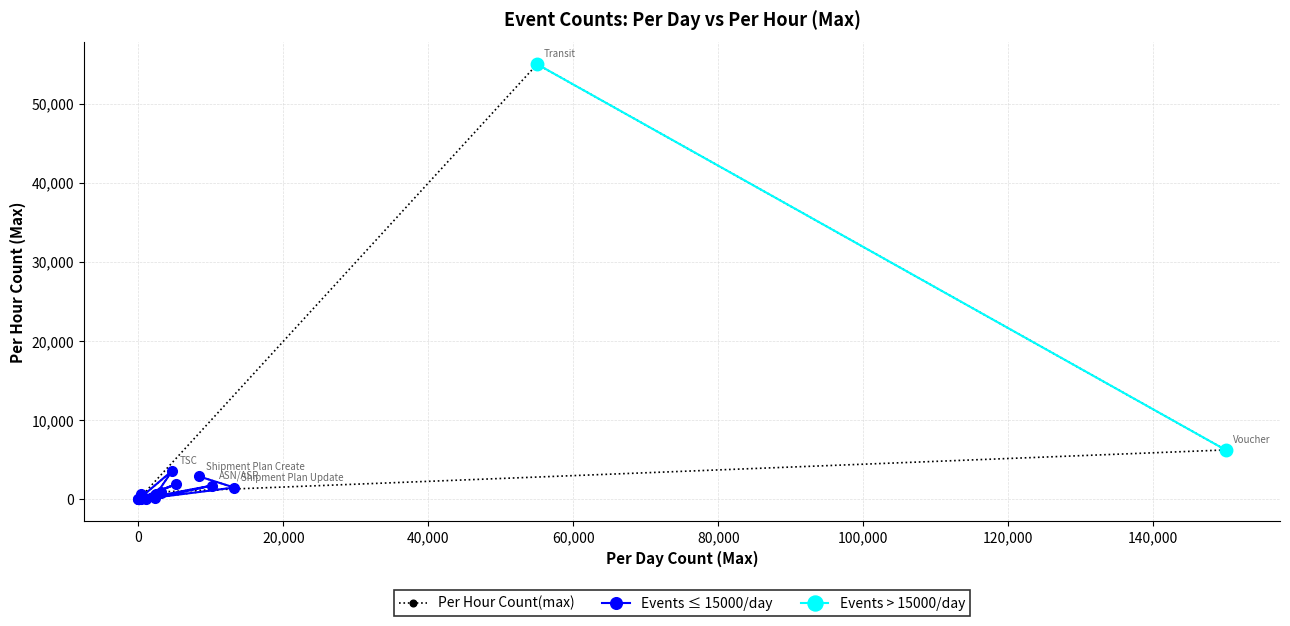

What is the difference between the values at RCV and Transit?

54946